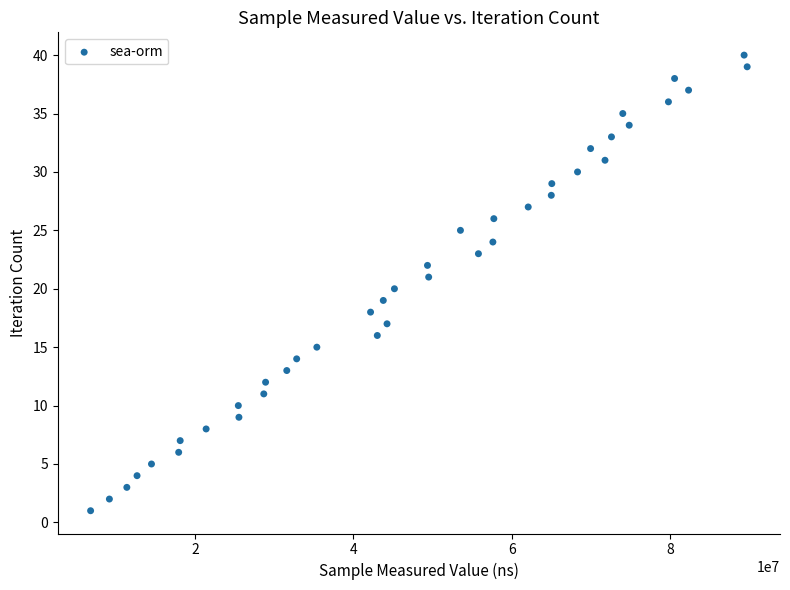

What is the range of Y values (max minus min)?

39